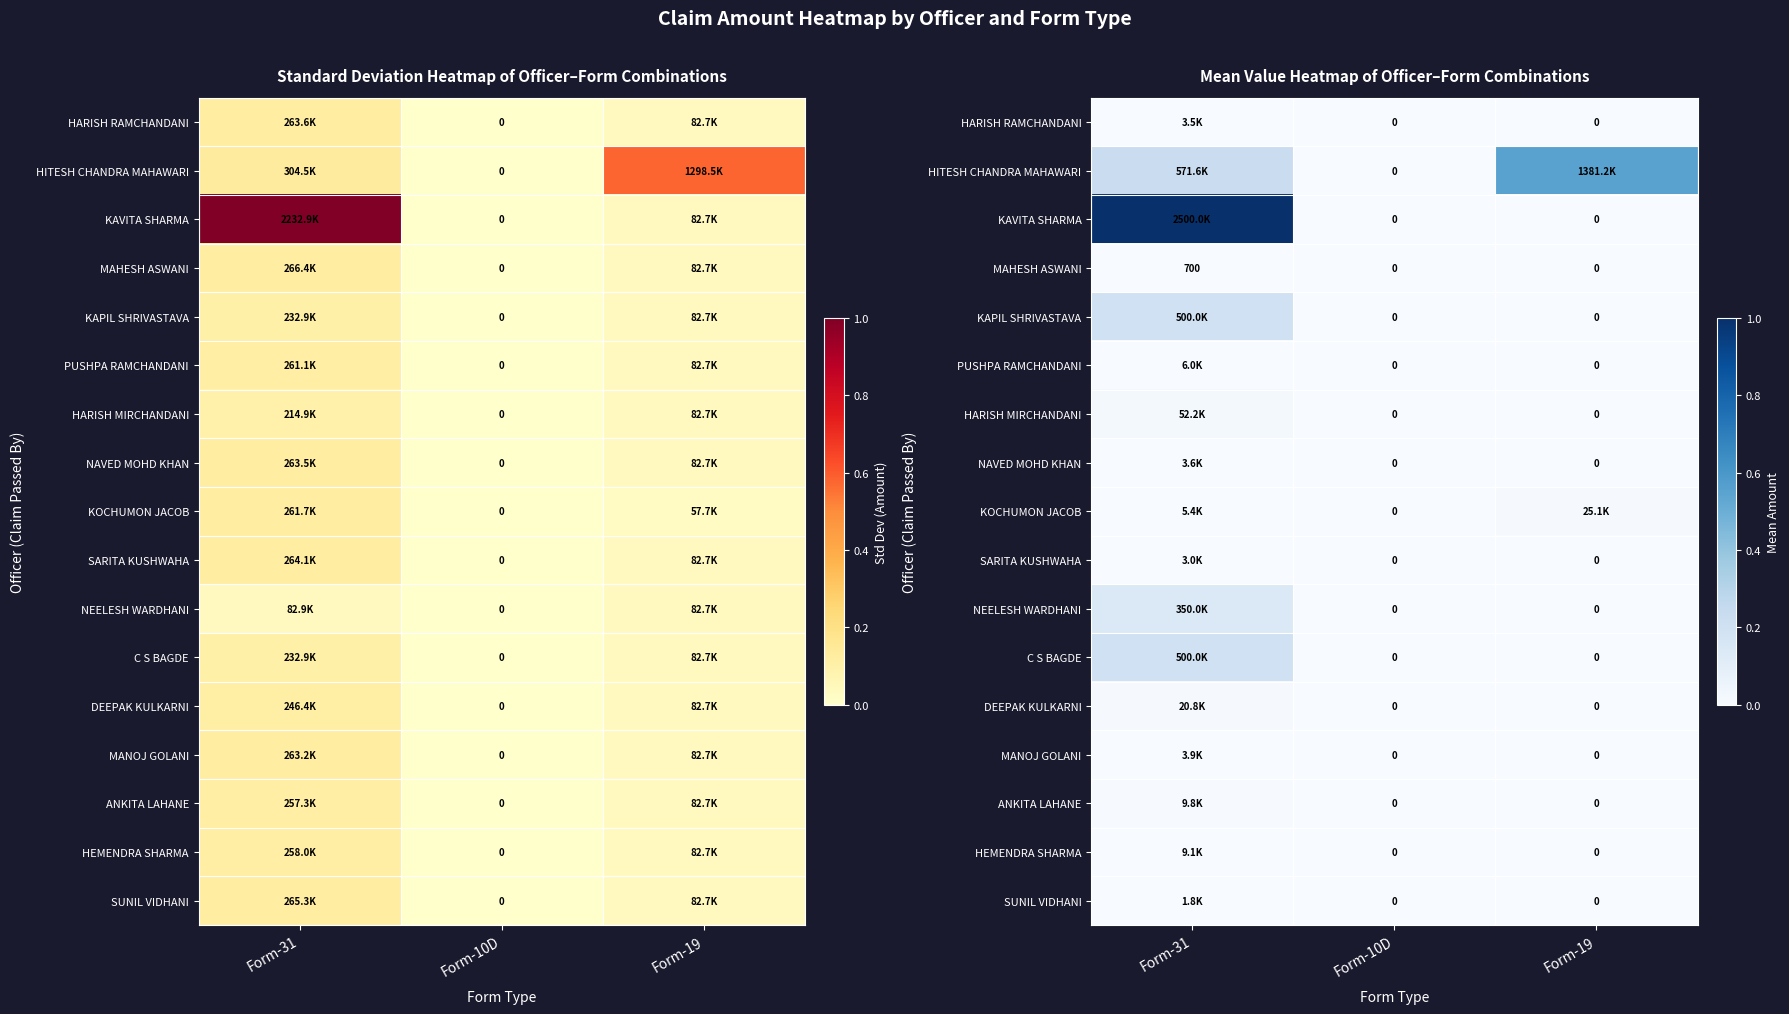

Which category has the highest value across all series?

Form-31